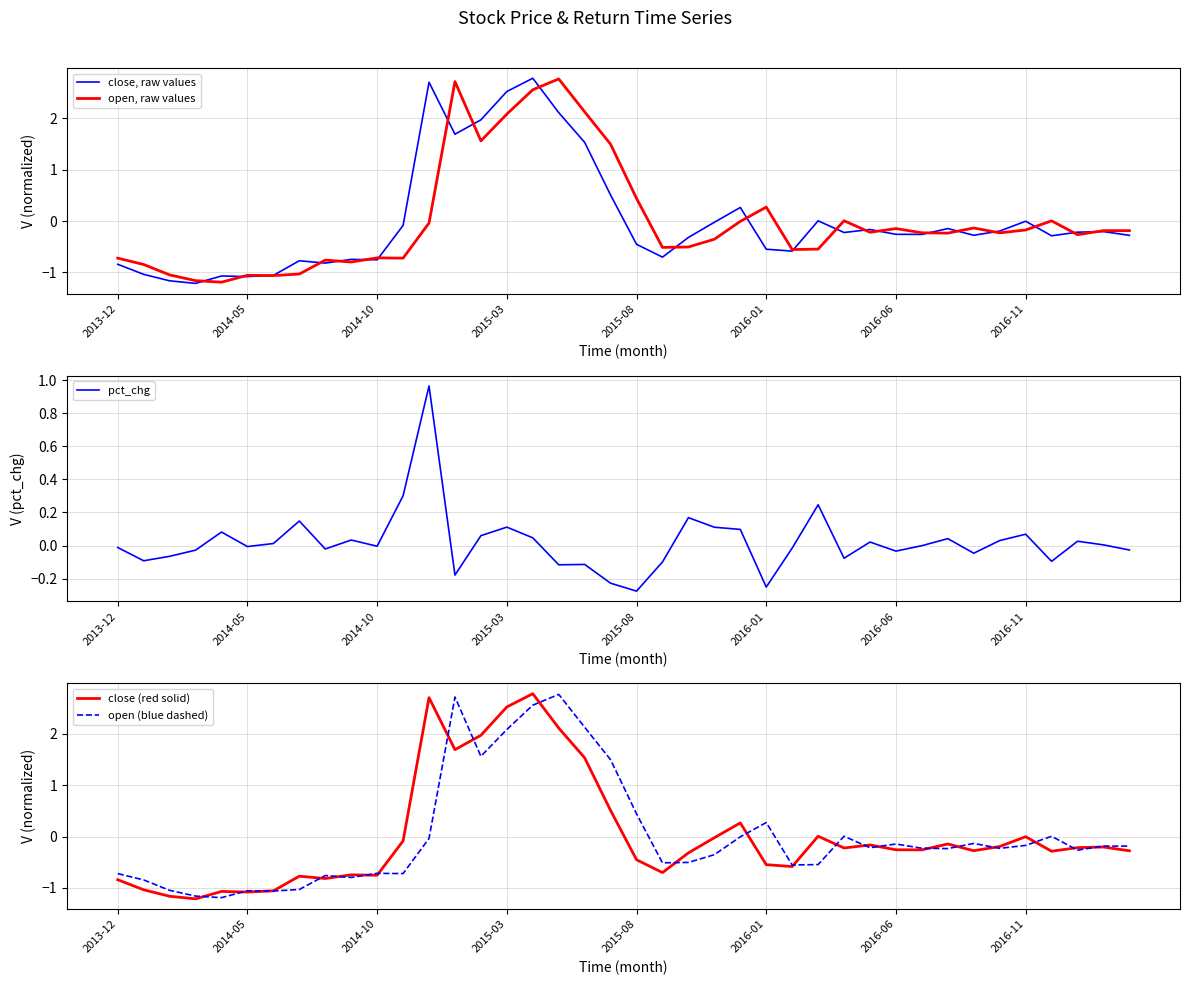

Reading left to right, list all the values displayed in this chart.

close, raw values: -0.8	-1.0	-1.2	-1.2	-1.1	-1.1	-1.1	-0.8	-0.8	-0.7	-0.8	-0.1	2.7	1.7	2.0	2.5	2.8	2.1	1.5	0.5	-0.5	-0.7	-0.3	-0.0	0.3	-0.5	-0.6	0.0	-0.2	-0.2	-0.3	-0.3	-0.1	-0.3	-0.2	-0.0	-0.3	-0.2	-0.2	-0.3
open, raw values: -0.7	-0.8	-1.0	-1.2	-1.2	-1.1	-1.1	-1.0	-0.8	-0.8	-0.7	-0.7	-0.0	2.7	1.6	2.1	2.6	2.8	2.1	1.5	0.4	-0.5	-0.5	-0.4	-0.0	0.3	-0.6	-0.5	0.0	-0.2	-0.1	-0.2	-0.2	-0.1	-0.2	-0.2	0.0	-0.3	-0.2	-0.2
pct_chg: -0.0	-0.1	-0.1	-0.0	0.1	-0.0	0.0	0.1	-0.0	0.0	-0.0	0.3	1.0	-0.2	0.1	0.1	0.0	-0.1	-0.1	-0.2	-0.3	-0.1	0.2	0.1	0.1	-0.3	-0.0	0.2	-0.1	0.0	-0.0	-0.0	0.0	-0.0	0.0	0.1	-0.1	0.0	0.0	-0.0
close (red solid): -0.8	-1.0	-1.2	-1.2	-1.1	-1.1	-1.1	-0.8	-0.8	-0.7	-0.8	-0.1	2.7	1.7	2.0	2.5	2.8	2.1	1.5	0.5	-0.5	-0.7	-0.3	-0.0	0.3	-0.5	-0.6	0.0	-0.2	-0.2	-0.3	-0.3	-0.1	-0.3	-0.2	-0.0	-0.3	-0.2	-0.2	-0.3
open (blue dashed): -0.7	-0.8	-1.0	-1.2	-1.2	-1.1	-1.1	-1.0	-0.8	-0.8	-0.7	-0.7	-0.0	2.7	1.6	2.1	2.6	2.8	2.1	1.5	0.4	-0.5	-0.5	-0.4	-0.0	0.3	-0.6	-0.5	0.0	-0.2	-0.1	-0.2	-0.2	-0.1	-0.2	-0.2	0.0	-0.3	-0.2	-0.2